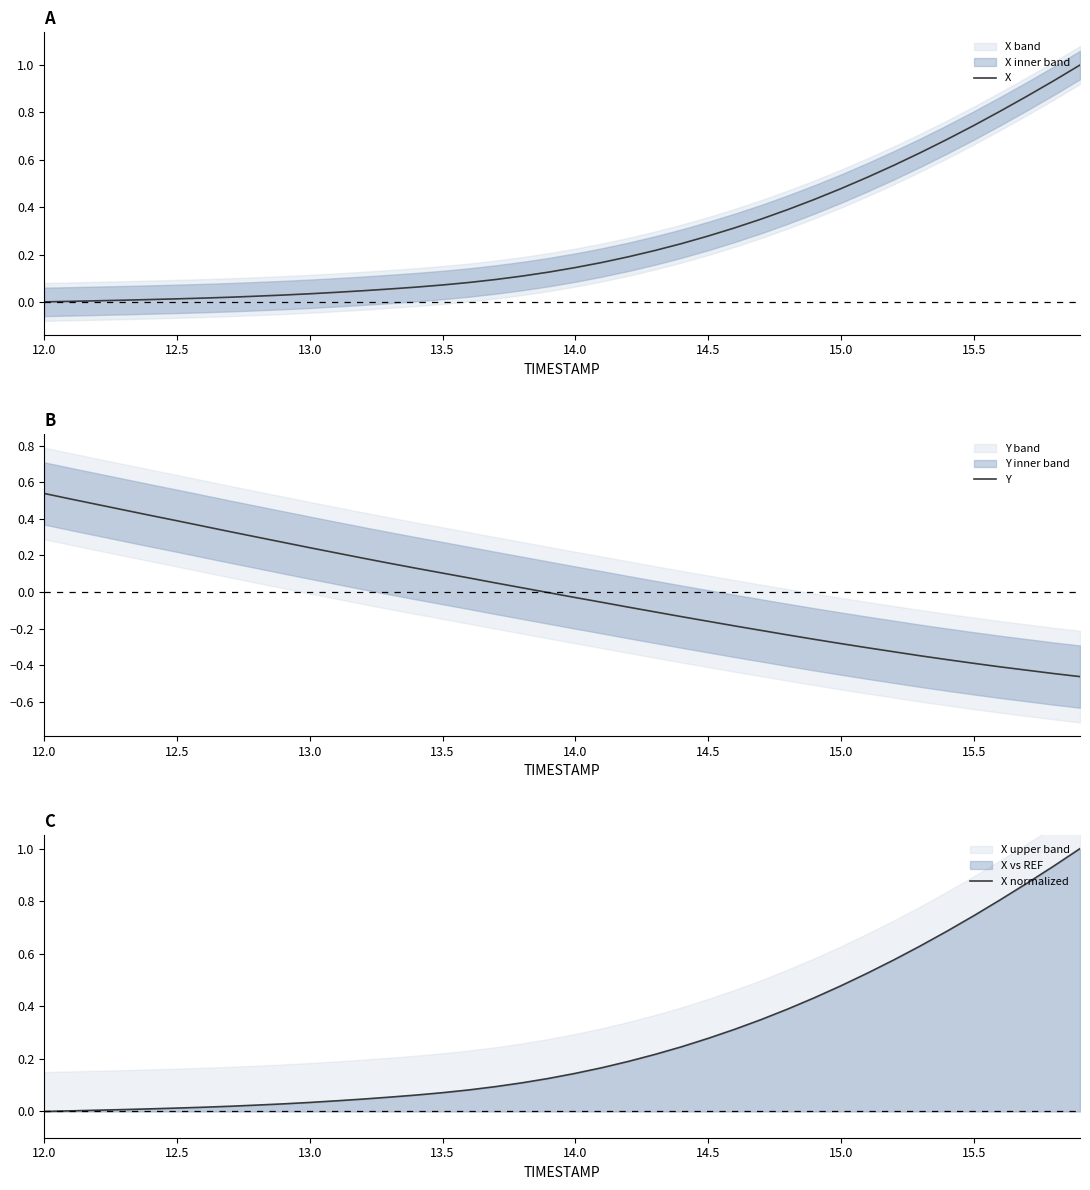

What is the value of the Y point at the 33rd from the left?

-0.3